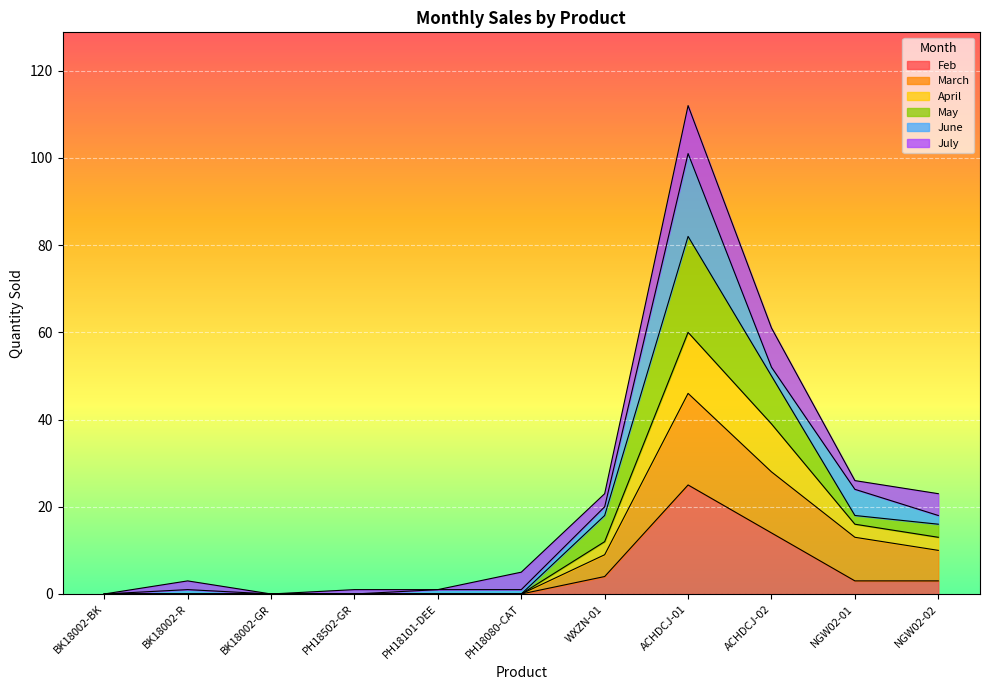

What is the highest value of the Feb series?

25